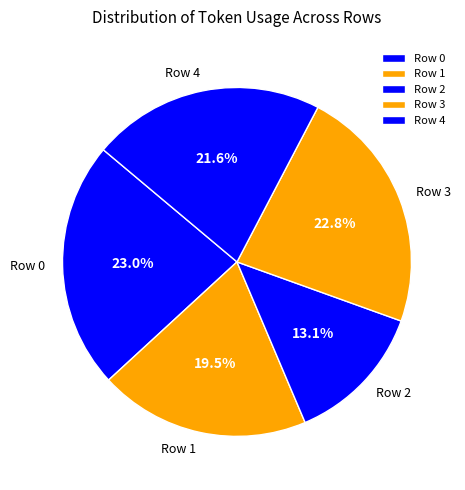

Do Row 0 and Row 2 together represent more than half of the pie?

No